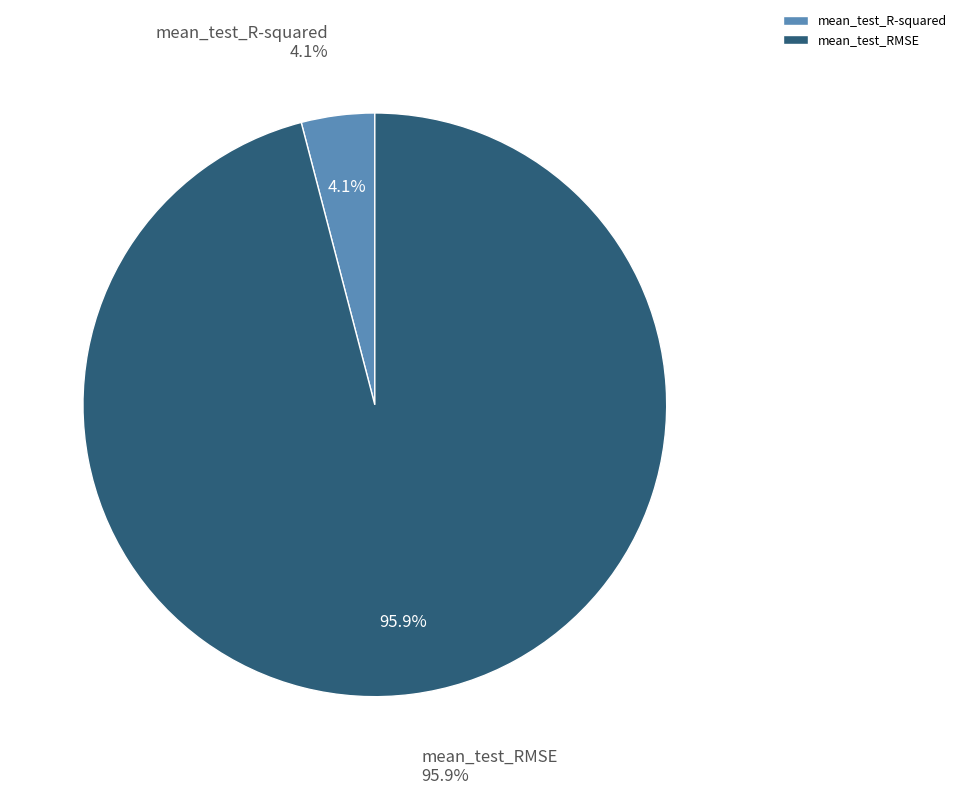

Rank the categories by value from highest to lowest.

mean_test_RMSE, mean_test_R-squared